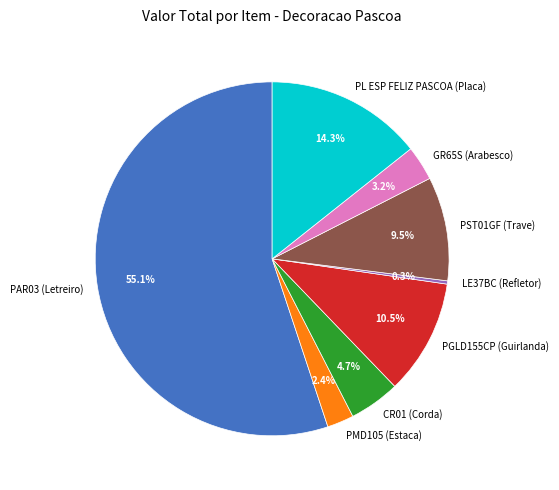

What percentage is the PAR03 (Letreiro) slice, to the nearest percent?

55%